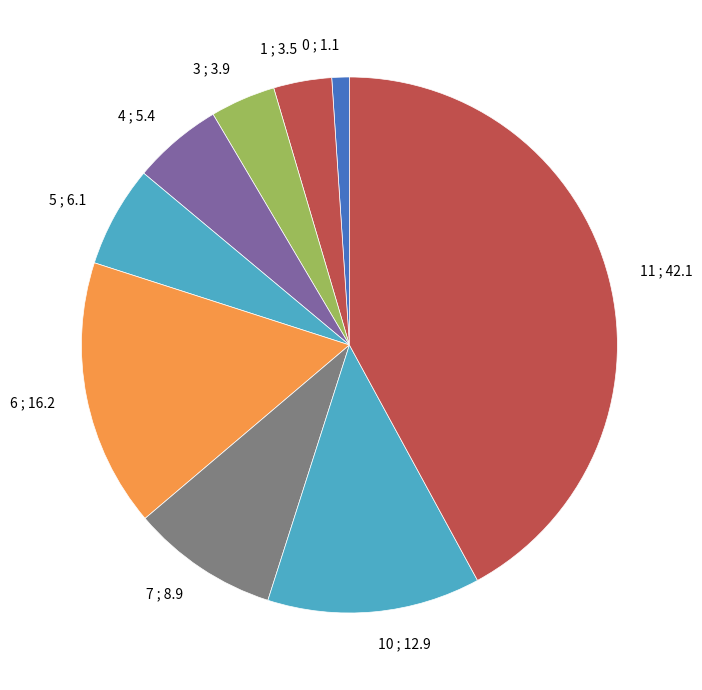

Does 3 account for over 50% of the chart?

No